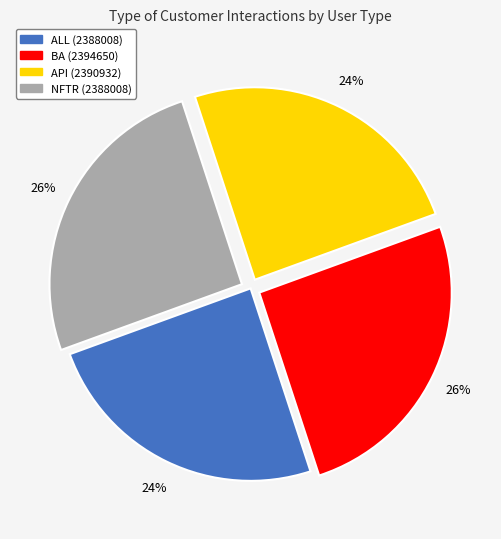

Is NFTR (2388008) the majority of the pie?

No